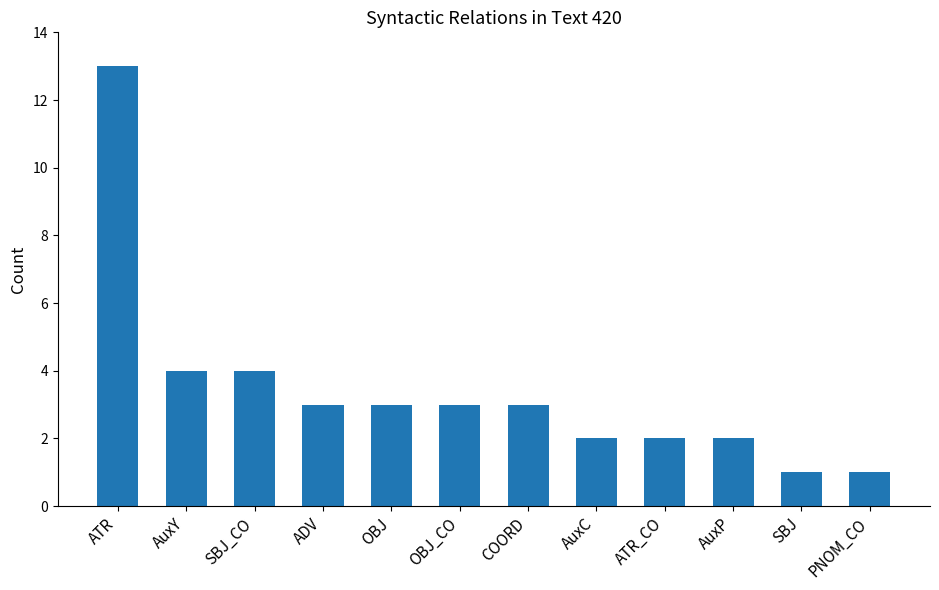

What position from the left is COORD?

7